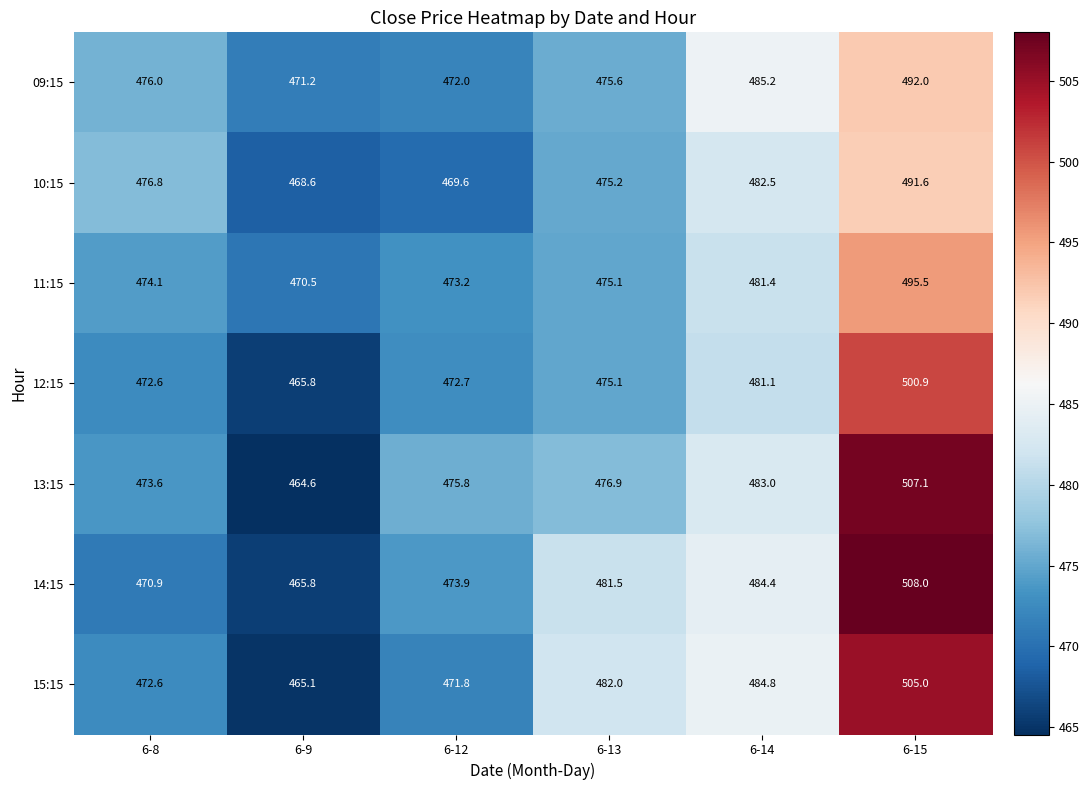

What is the total value across all series at 6-9?

3271.6